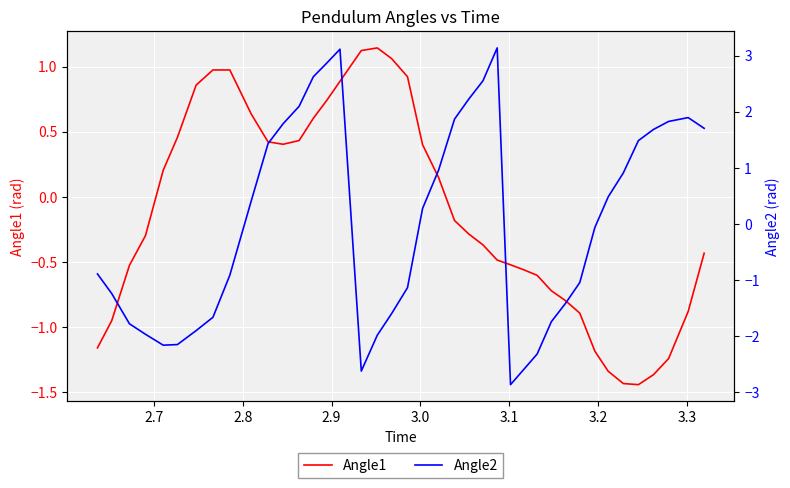

How many series are shown in this chart?

2